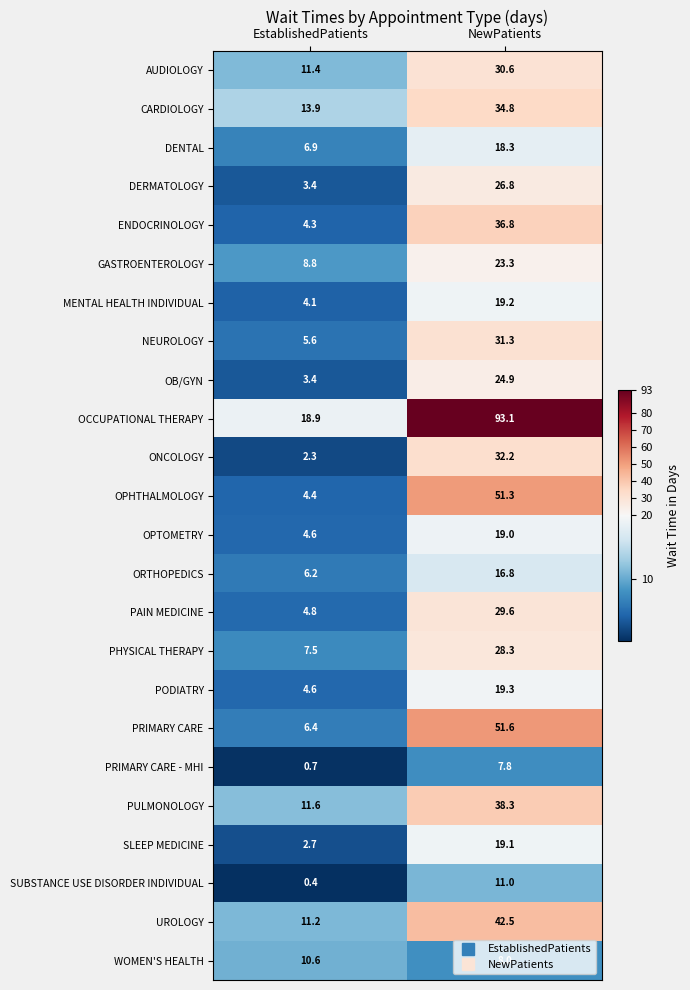

True or false: DENTAL has a value of 6.9 at EstablishedPatients.

True